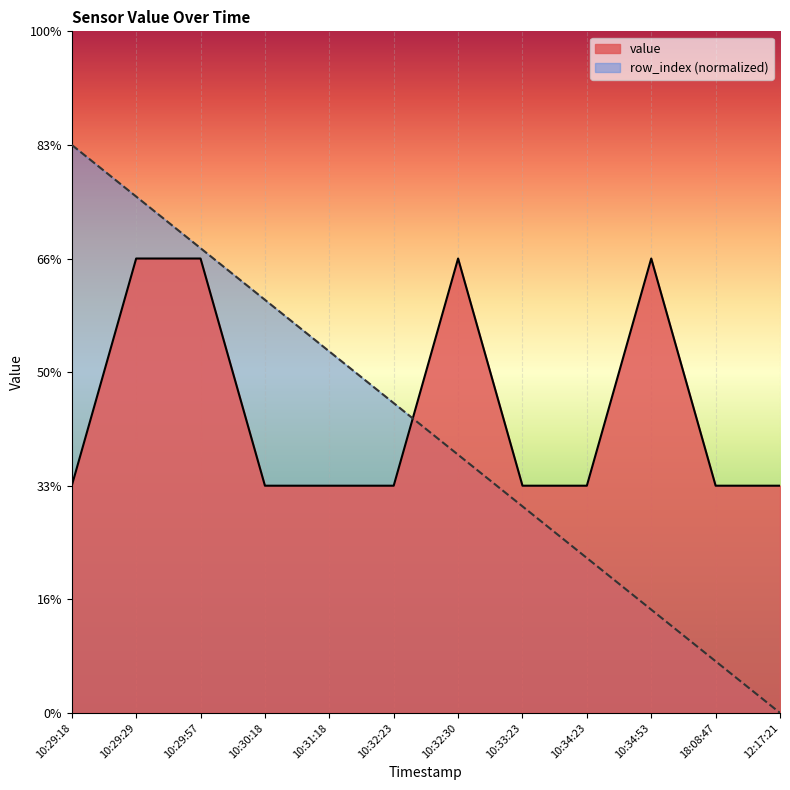

What is the label of the 4th point from the right?

10:34:23